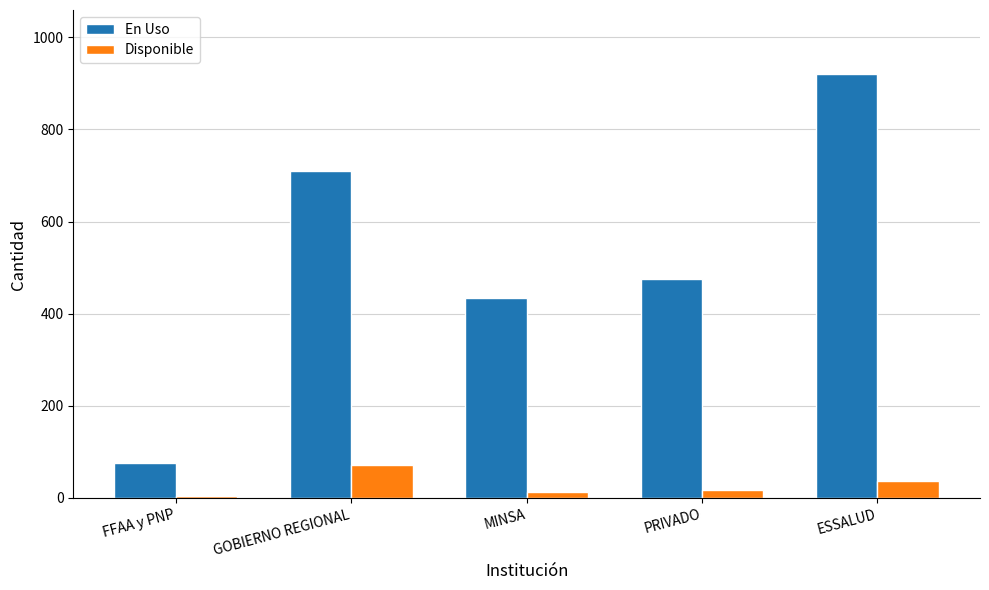

How many values in the En Uso series are below 475?

2